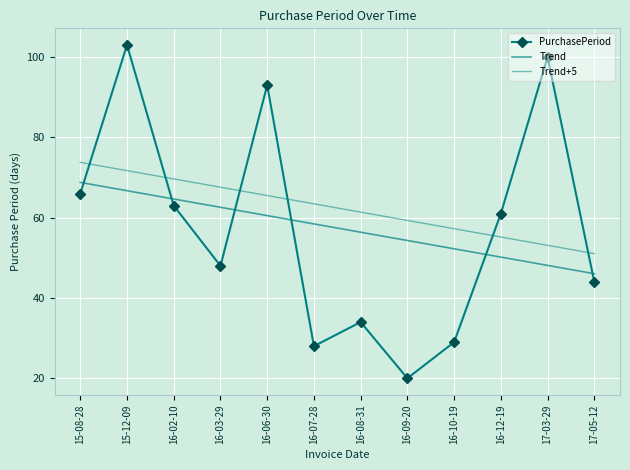

Which series has the largest range (max minus min)?

PurchasePeriod